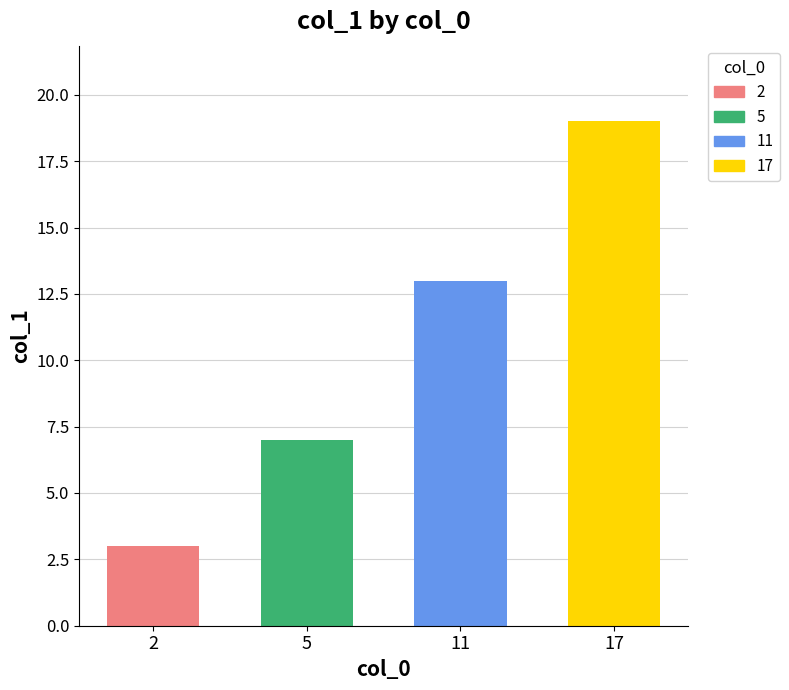

At which label does col_0 reach its minimum?

2